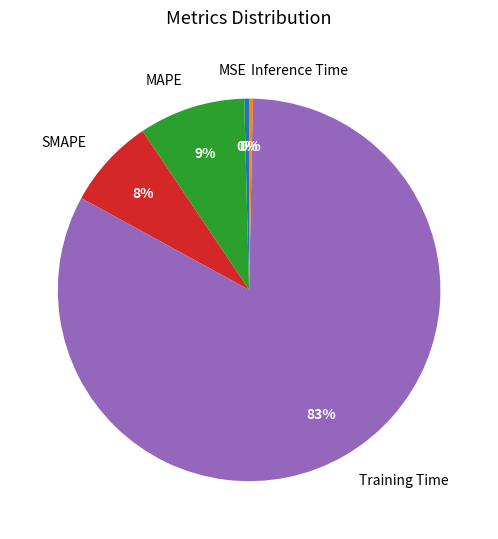

Count the number of slices in the pie.

5